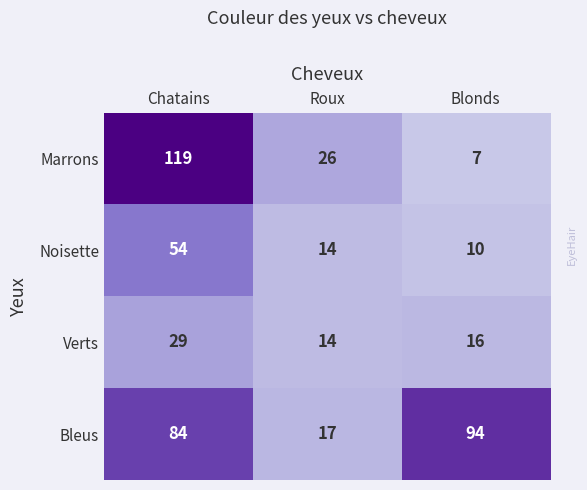

Between Chatains and Roux, which series saw the biggest shift?

Marrons